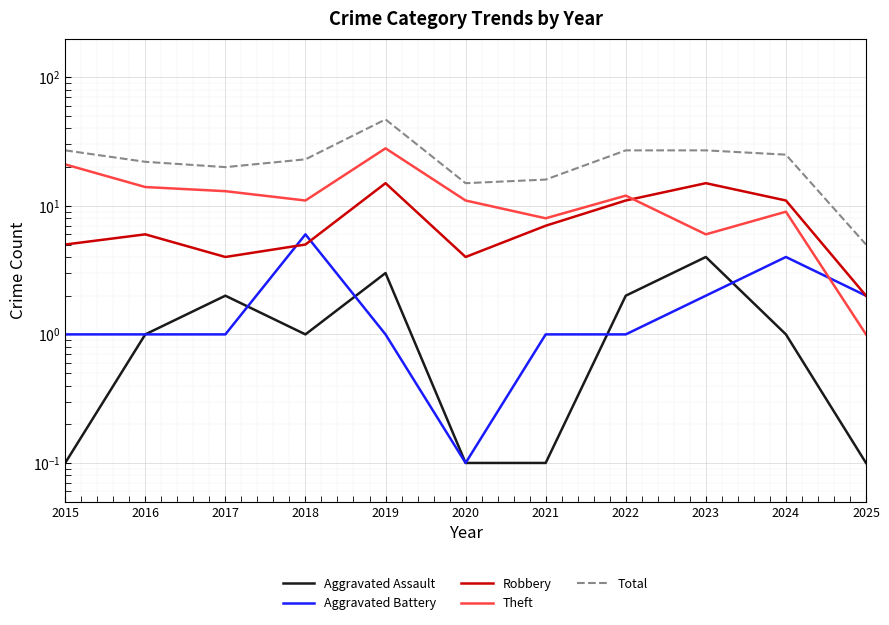

The Total series shows 27.0 at 2023. True or false?

True